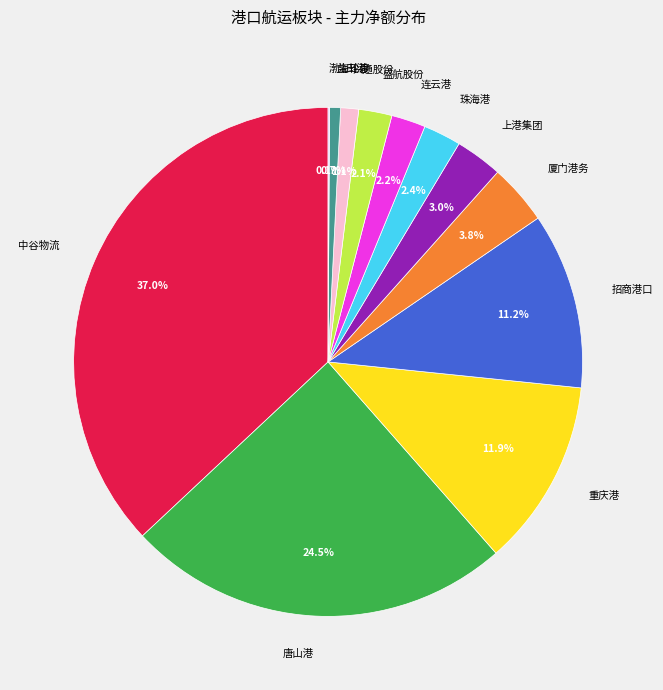

Does 珠海港 account for over 50% of the chart?

No